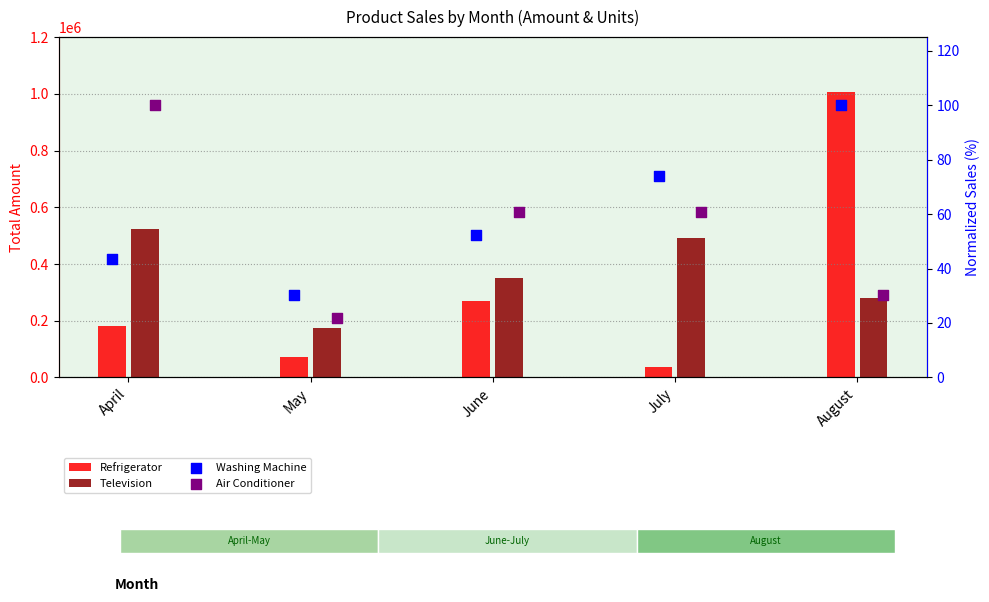

Is the value of Washing Machine at June greater than the value of Refrigerator at August?

No